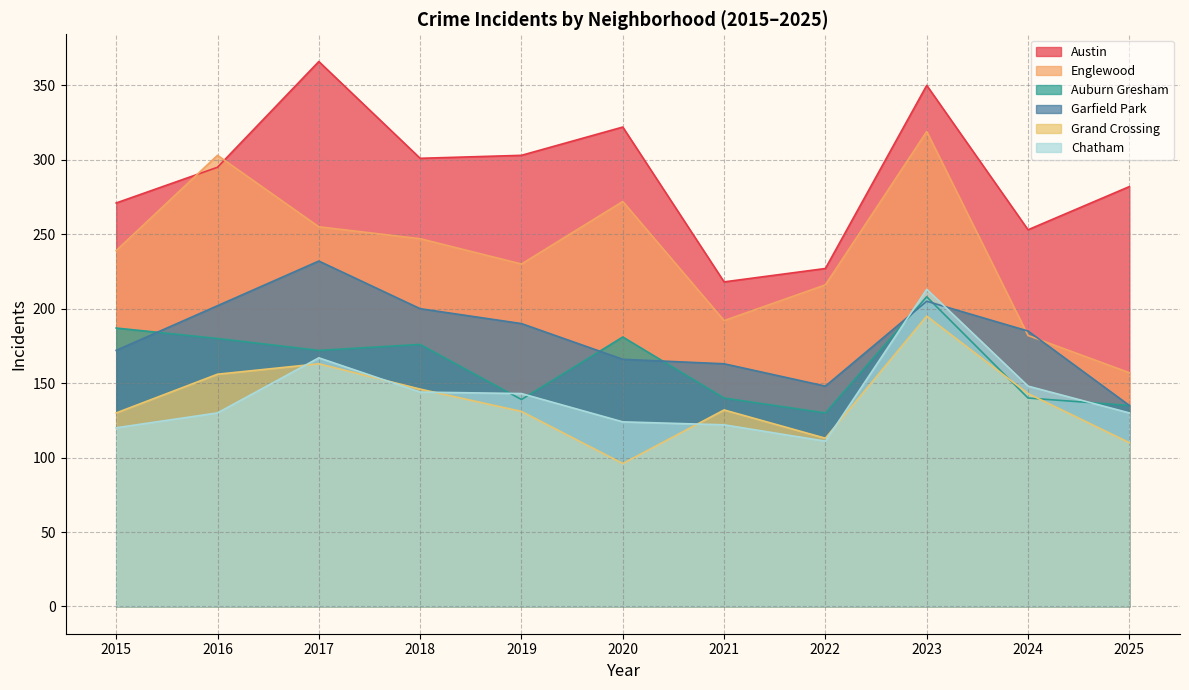

Rank the series at 2022 from highest to lowest value.

Austin, Englewood, Garfield Park, Auburn Gresham, Grand Crossing, Chatham